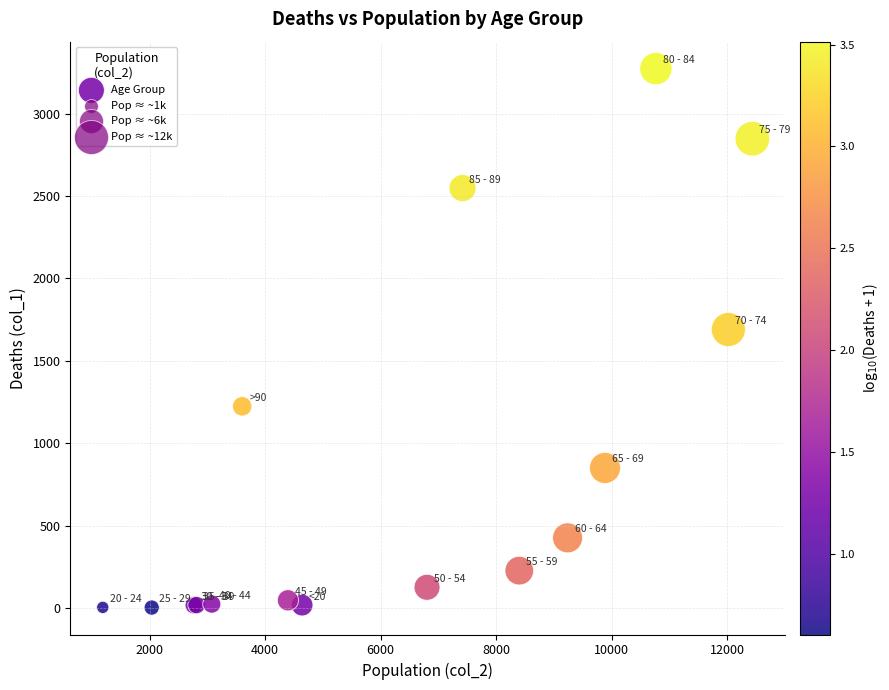

What Y value in the scatter plot is closest to 1638?

1690